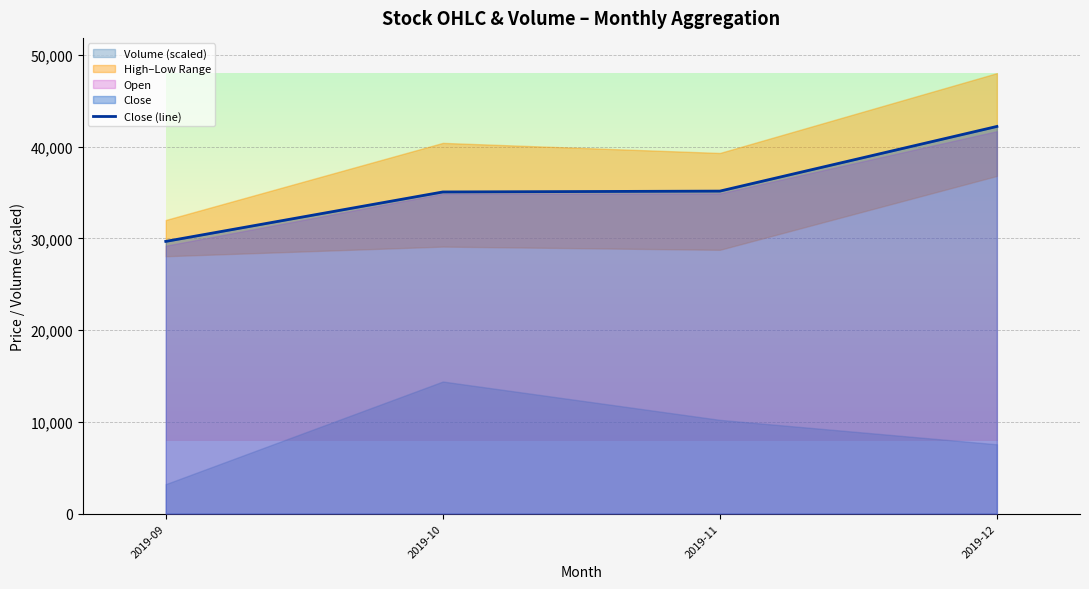

List the labels in order of value, smallest first.

2019-09, 2019-10, 2019-11, 2019-12